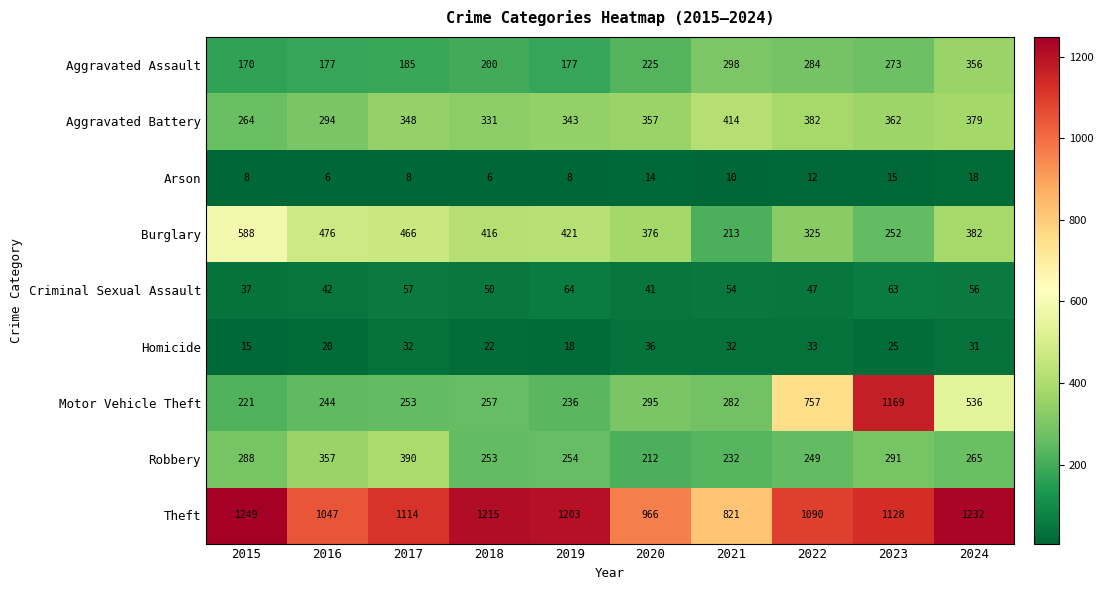

At which label is Motor Vehicle Theft closest to 695?

2022